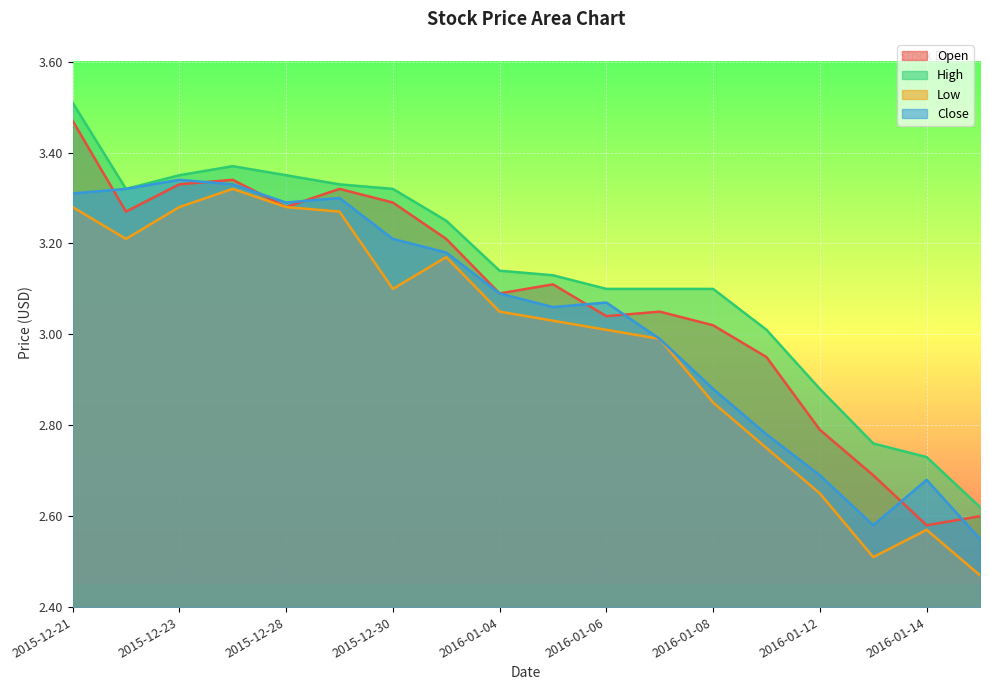

True or false: High and Open intersect in this chart.

False